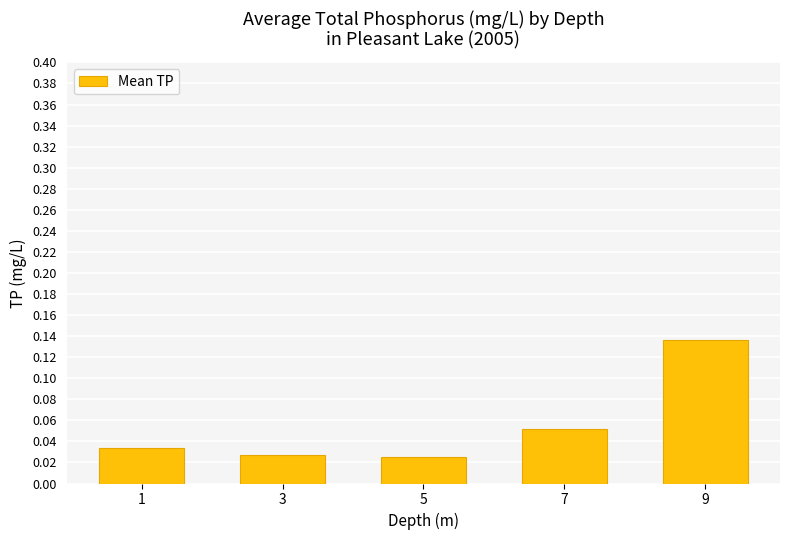

What is the sum of all values?

0.3